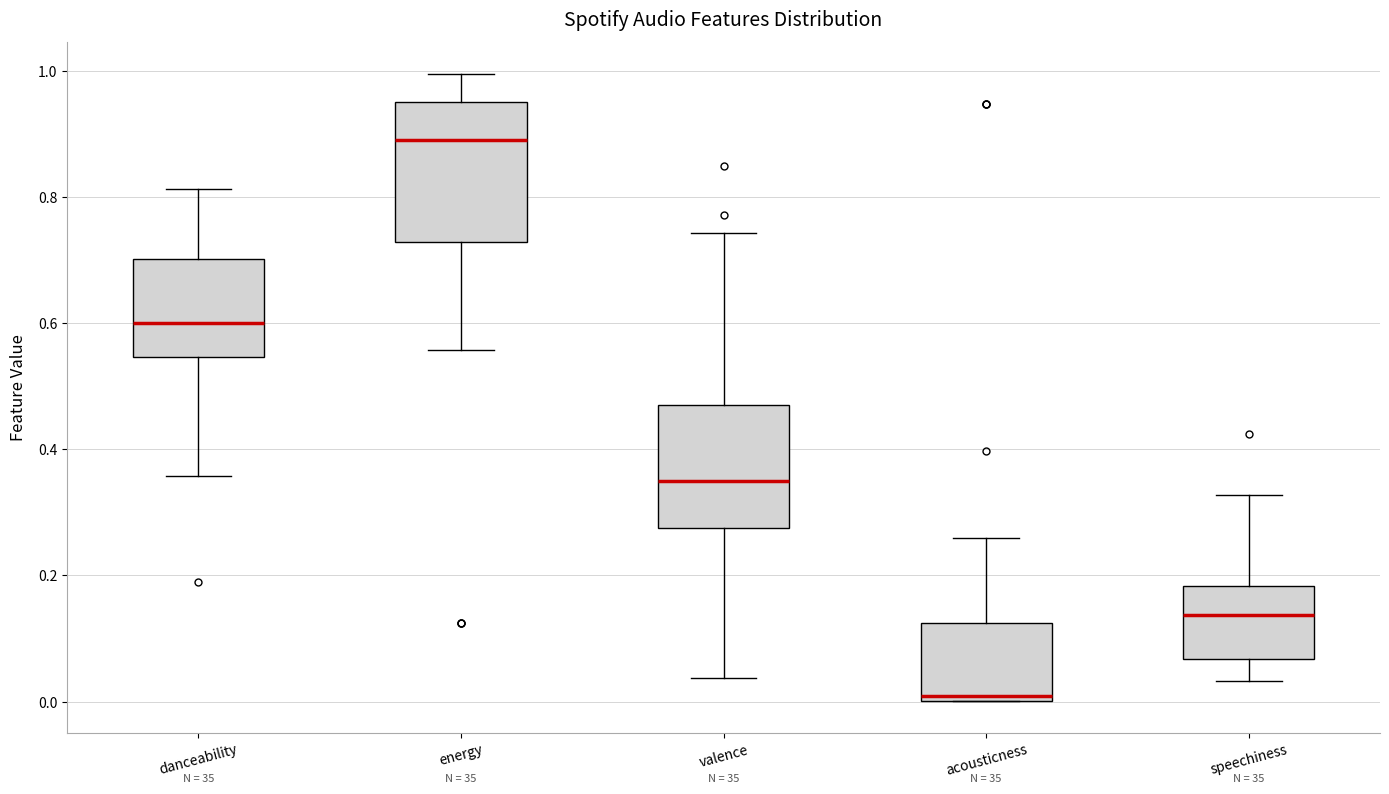

Reading left to right, transcribe this box plot: for each box, give where its median line is, the range the box spans, and where its two whiskers end, as read against the y-axis. The values are not printed on the chart, so give them approximately, as read against the axis.

danceability: median 0.60, box 0.54 to 0.70, whiskers 0.36 to 0.82
energy: median 0.90, box 0.72 to 0.96, whiskers 0.56 to 1.00
valence: median 0.36, box 0.28 to 0.48, whiskers 0.04 to 0.74
acousticness: median 0.00 (just above the box's lower edge), box 0.00 to 0.12, whiskers 0.00 to 0.26
speechiness: median 0.14, box 0.06 to 0.18, whiskers 0.04 to 0.32